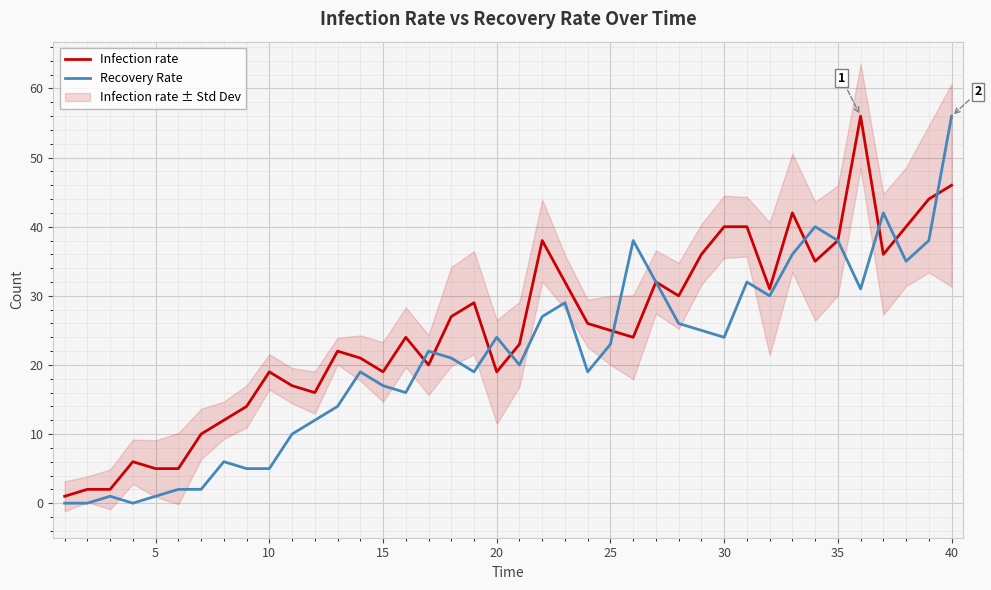

List the series in order of their peak value, lowest first.

Infection rate, Recovery Rate